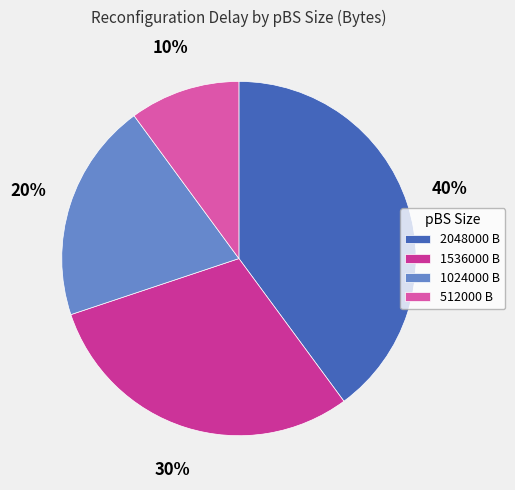

How many slices are in this pie chart?

4